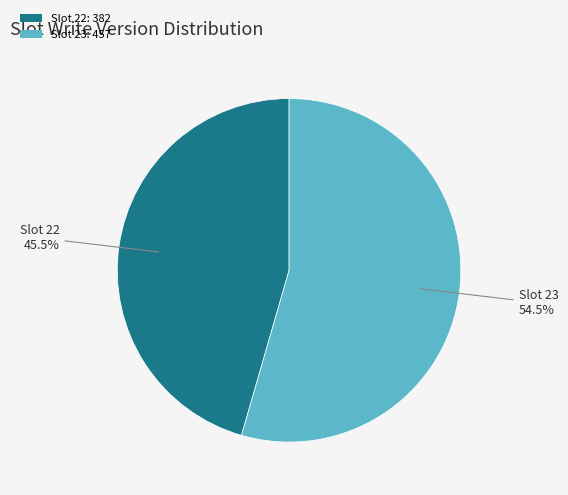

Rank the categories by value from highest to lowest.

Slot 23: 457, Slot 22: 382